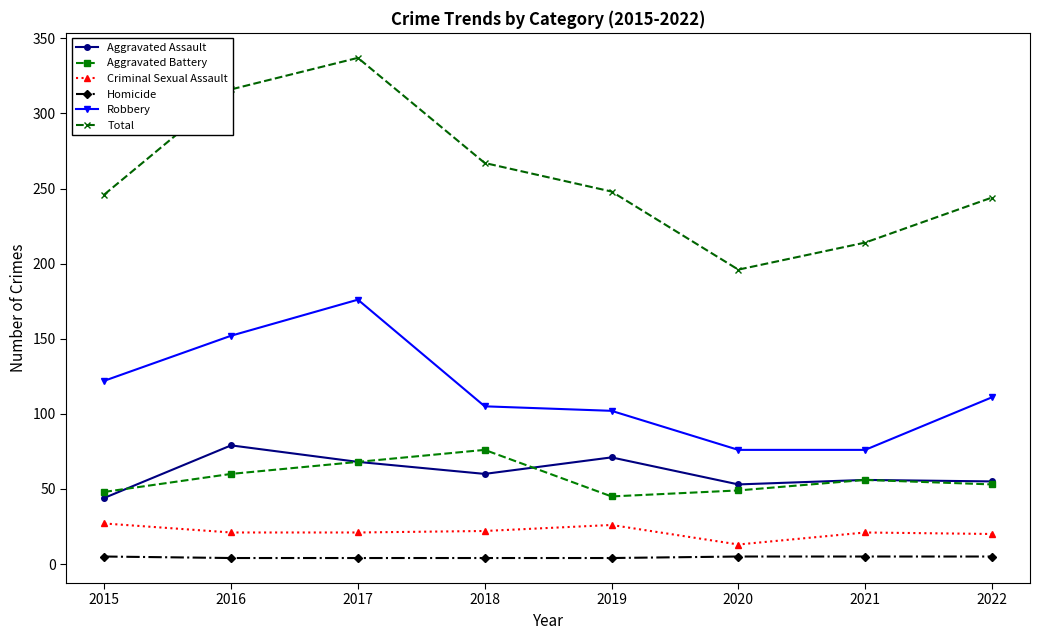

Is the value of Total at 2017 greater than the value of Robbery at 2019?

Yes